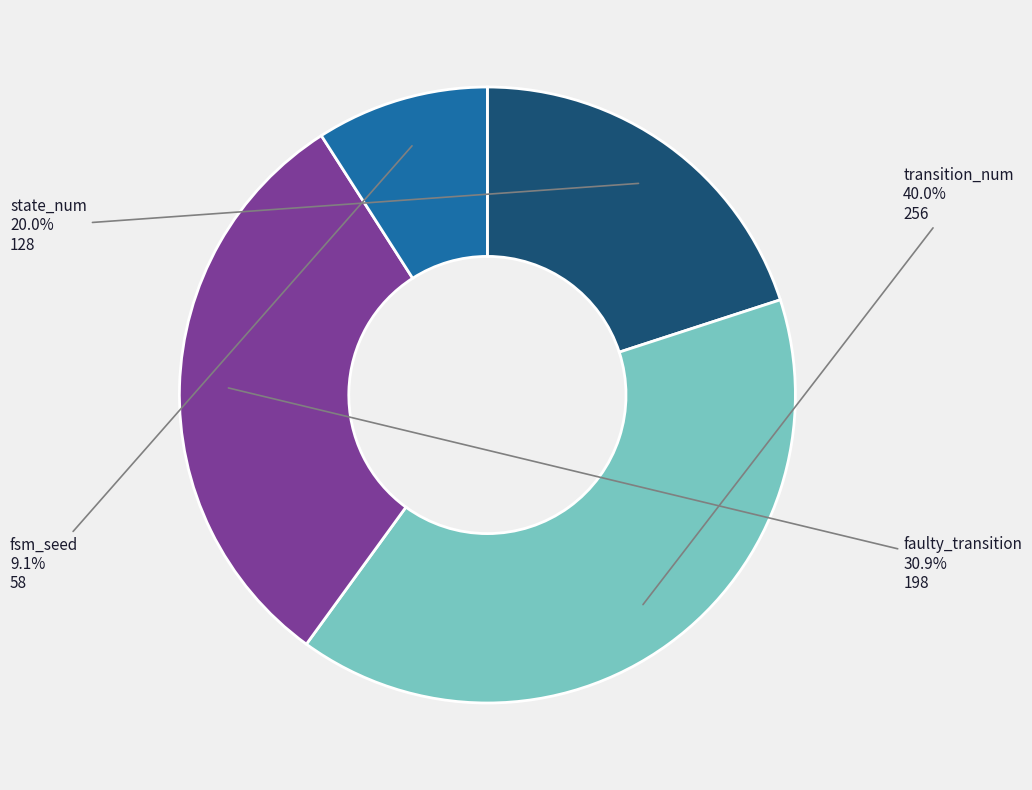

Does any single category account for the majority?

No